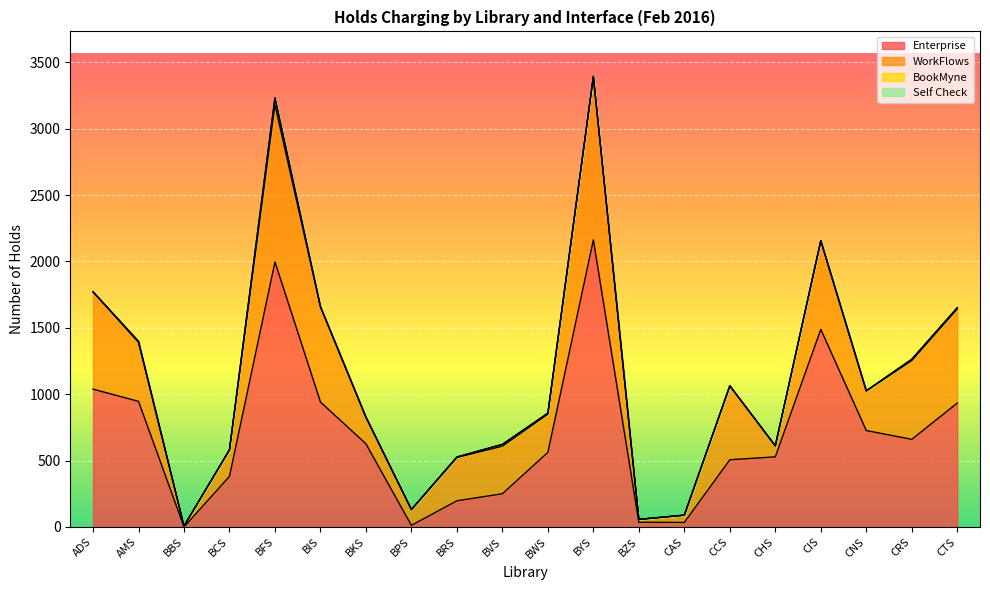

Between BIS and BWS, which is larger?

BIS